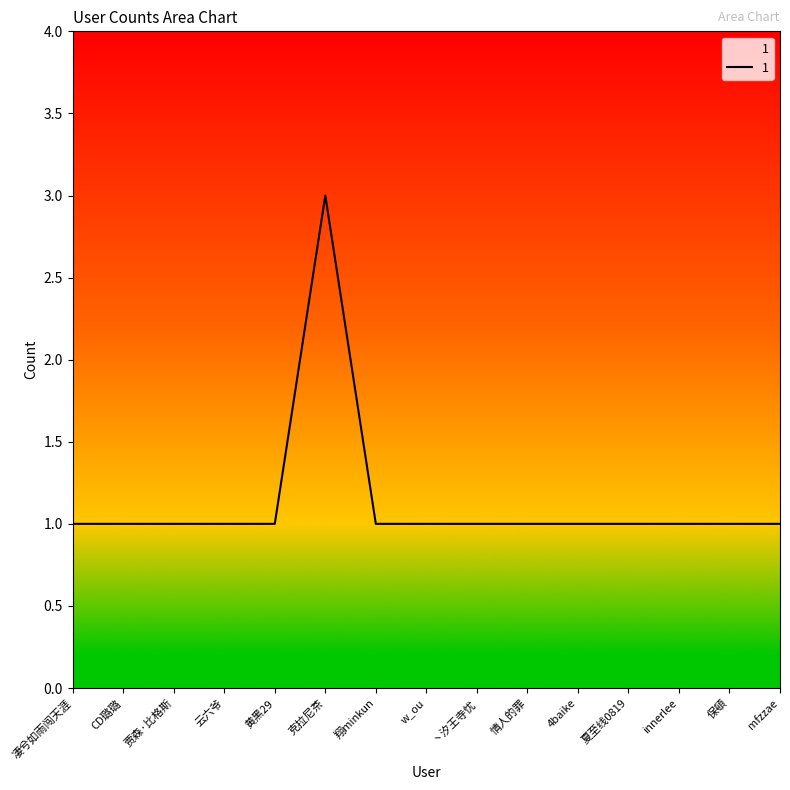

What is the ratio of the value at 4baike to the value at 夏至线0819?

1.0